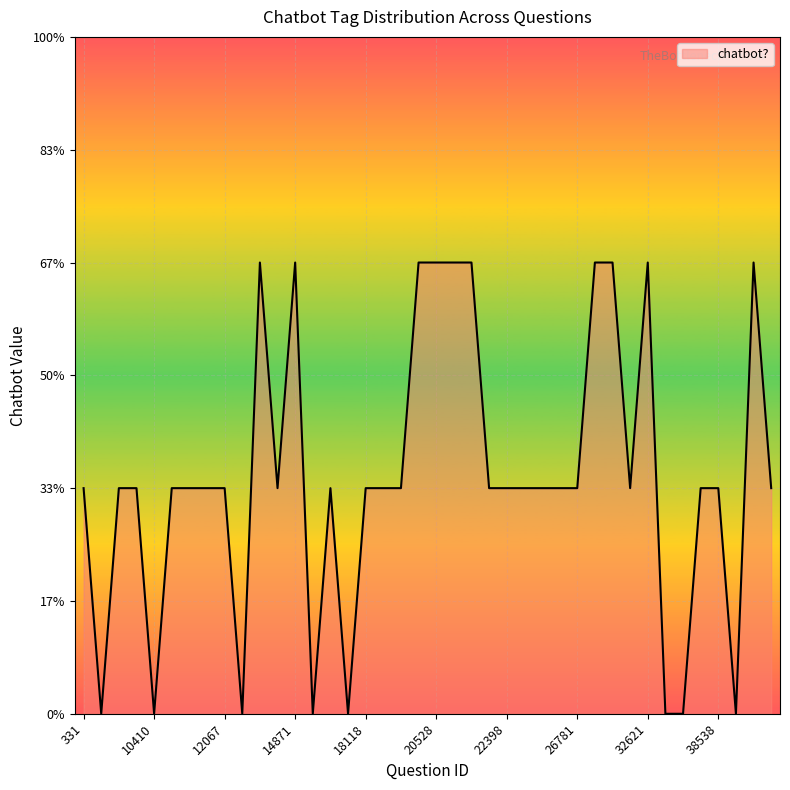

True or false: the data has more than 0 interior local peaks.

True